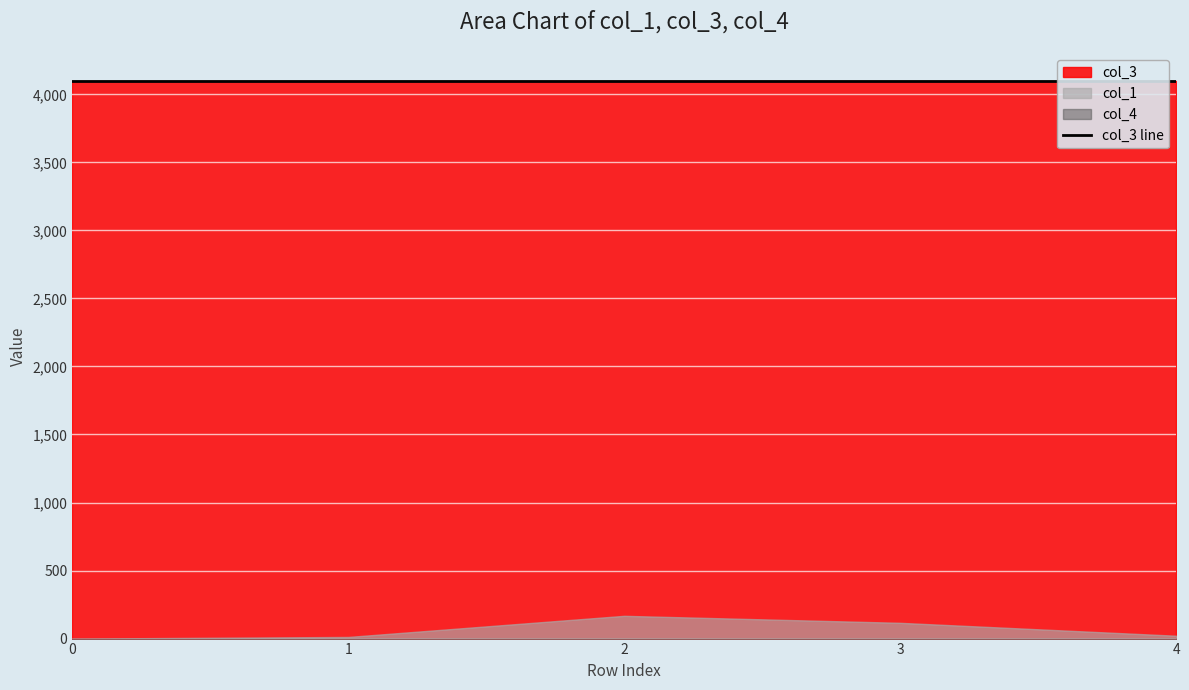

What are all the series names shown in the legend?

col_1, col_3, col_4